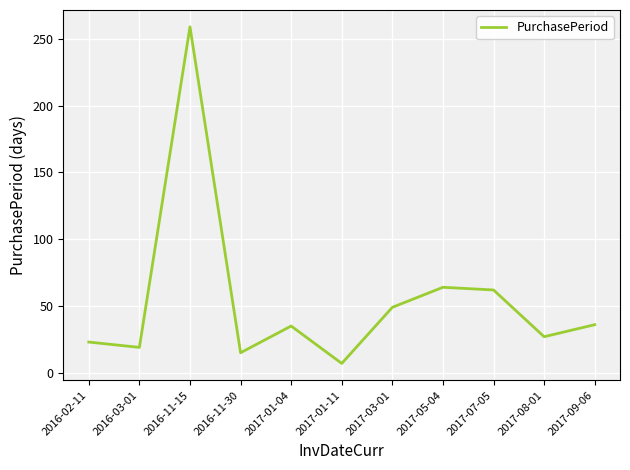

What position from the left is 2017-05-04?

8